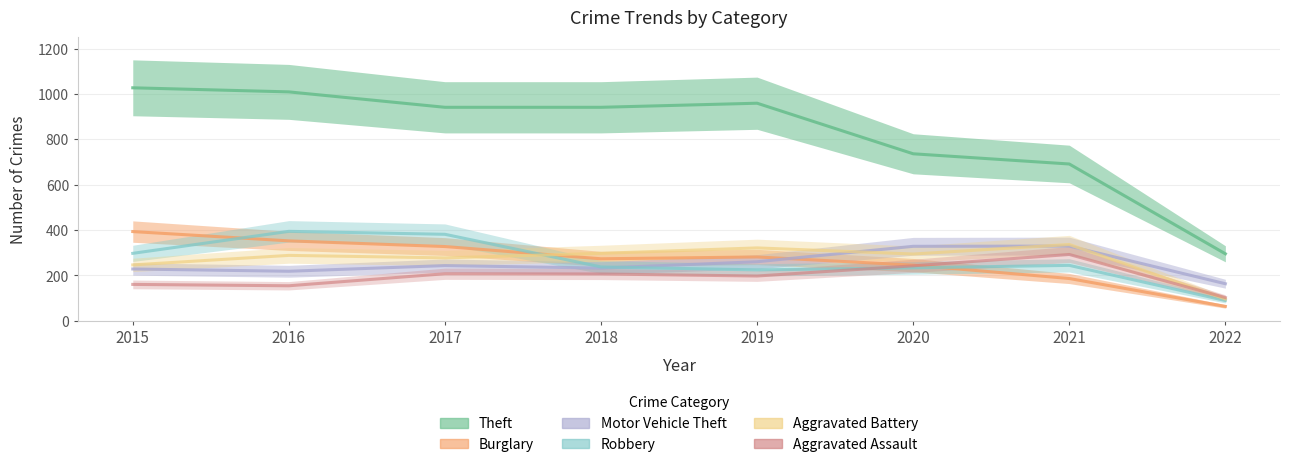

How many data points in Robbery are less than 244?

4